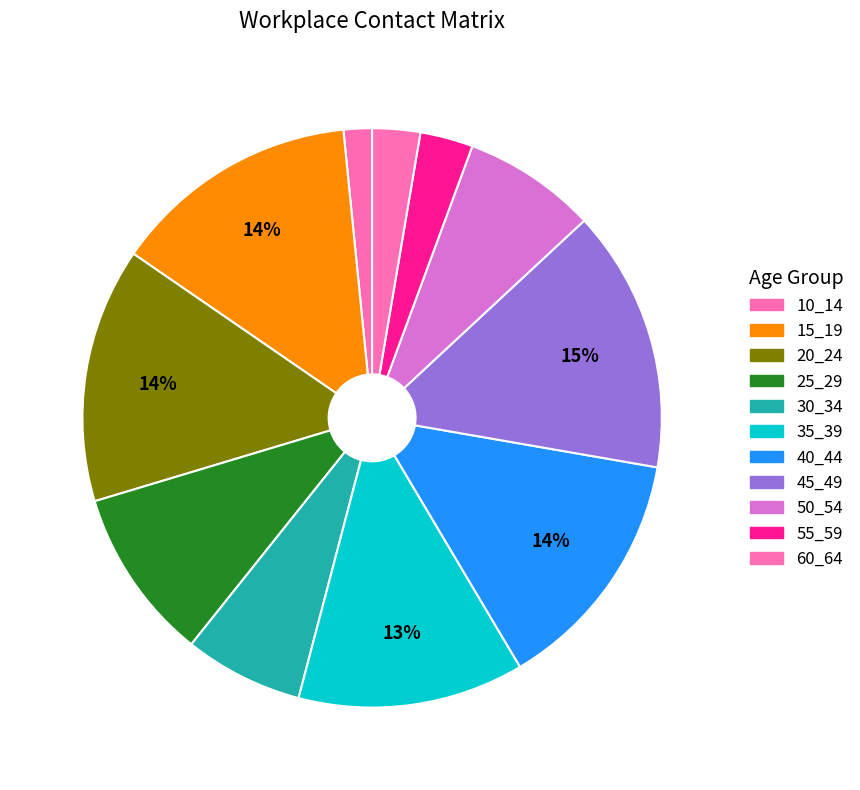

Do 50_54 and 20_24 together represent more than half of the pie?

No